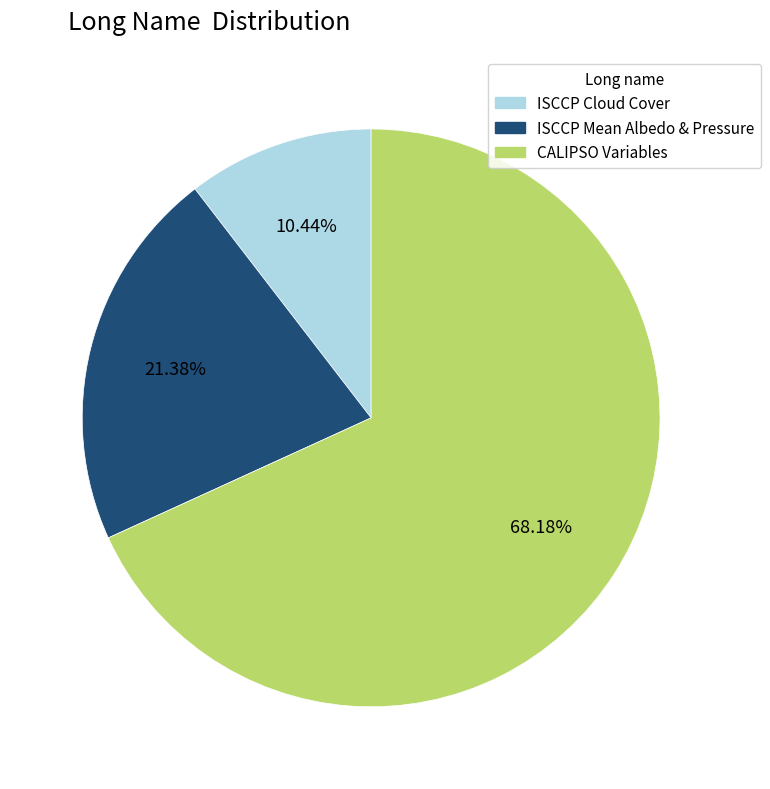

Which category has the smallest portion of the pie?

ISCCP Cloud Cover